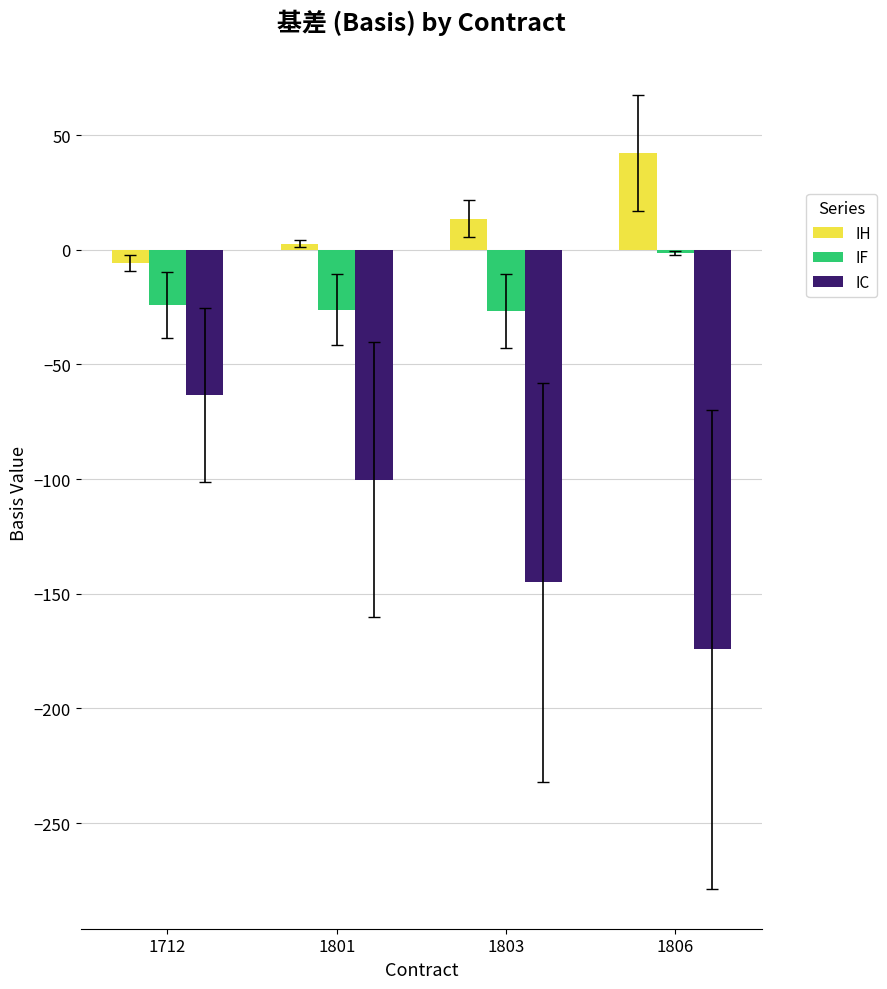

List the series in order of their peak value, highest first.

IH, IF, IC